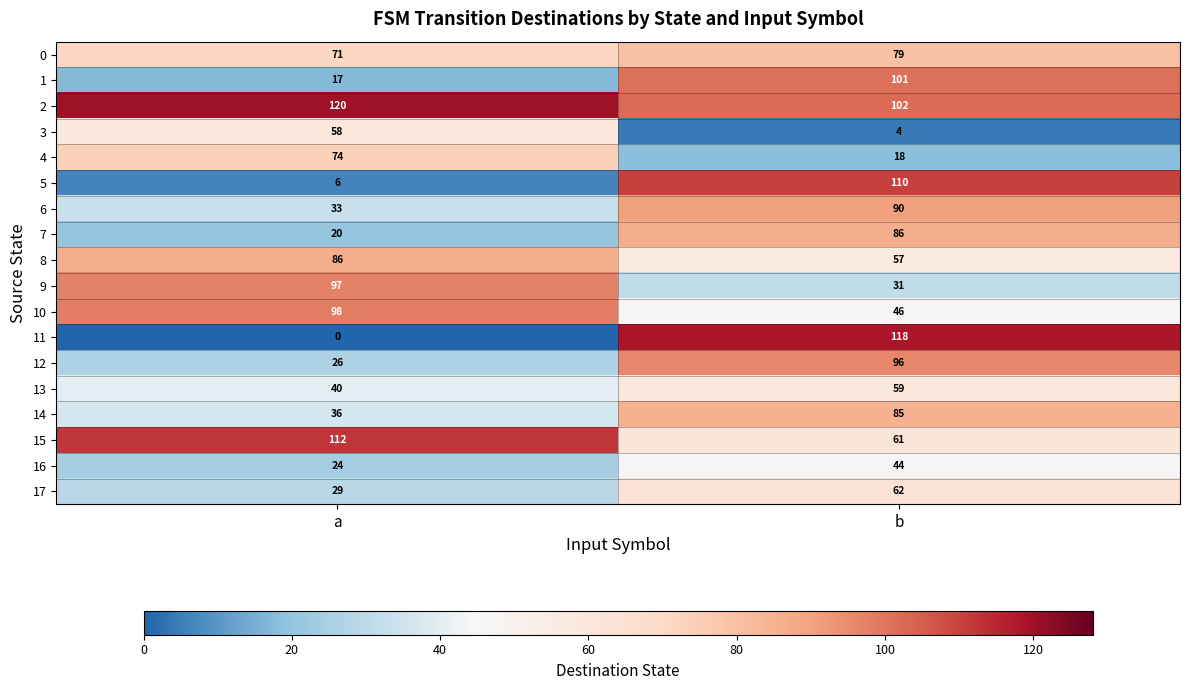

At how many categories does at least one series exceed 17?

2